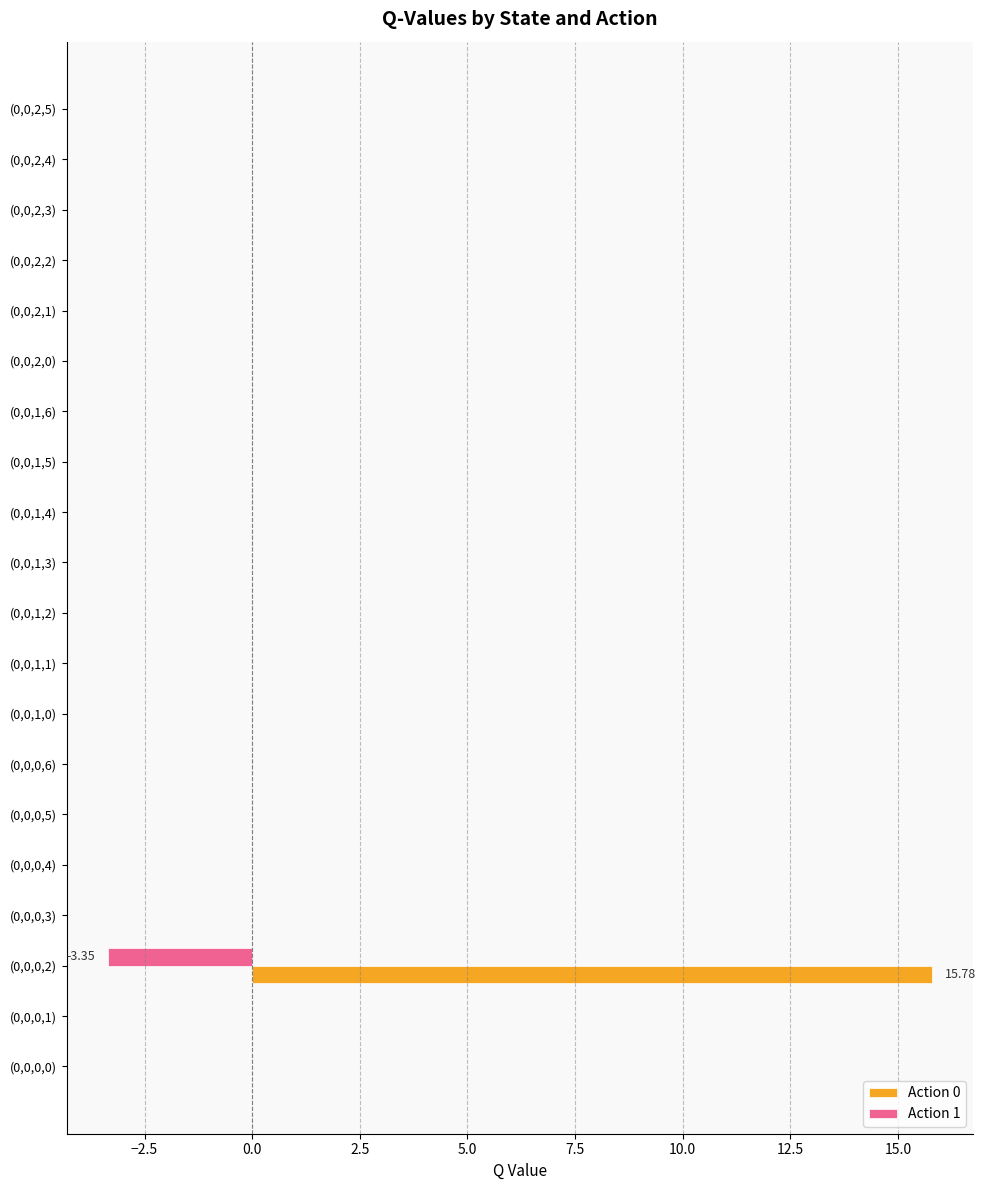

Which series has the largest total across all categories?

Action 0